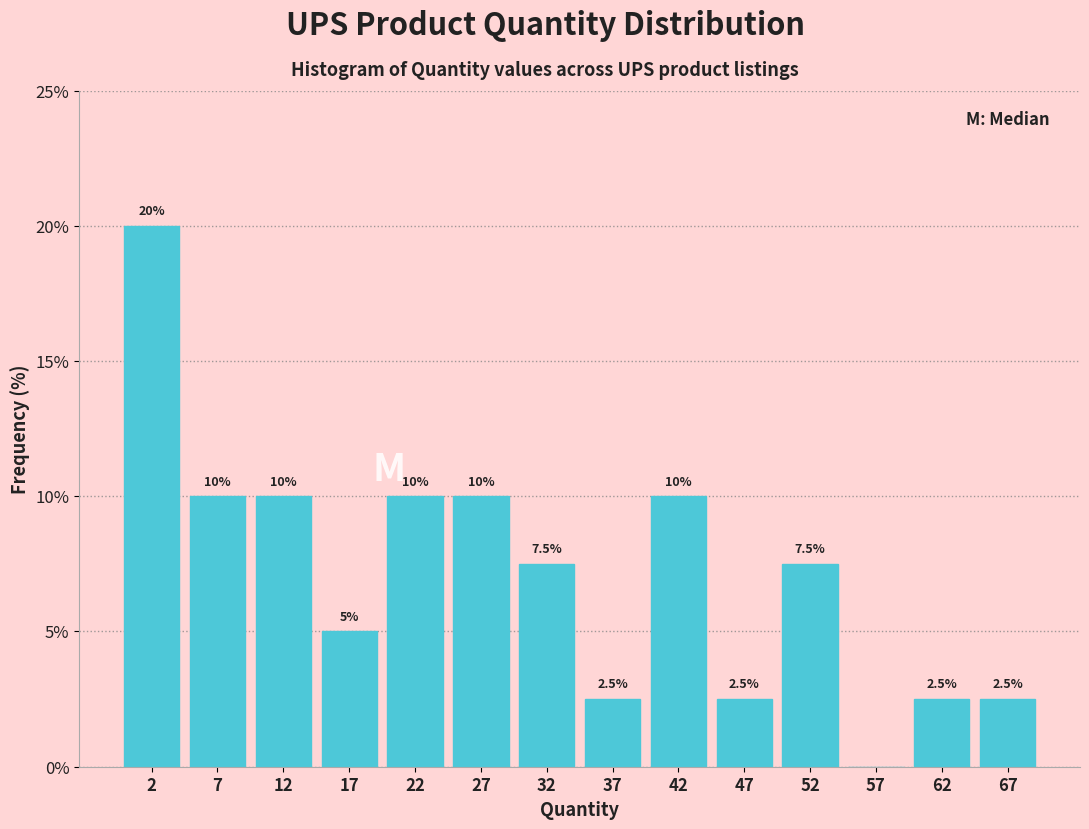

Over which range of the x-axis is the bar tallest?

0 to 5